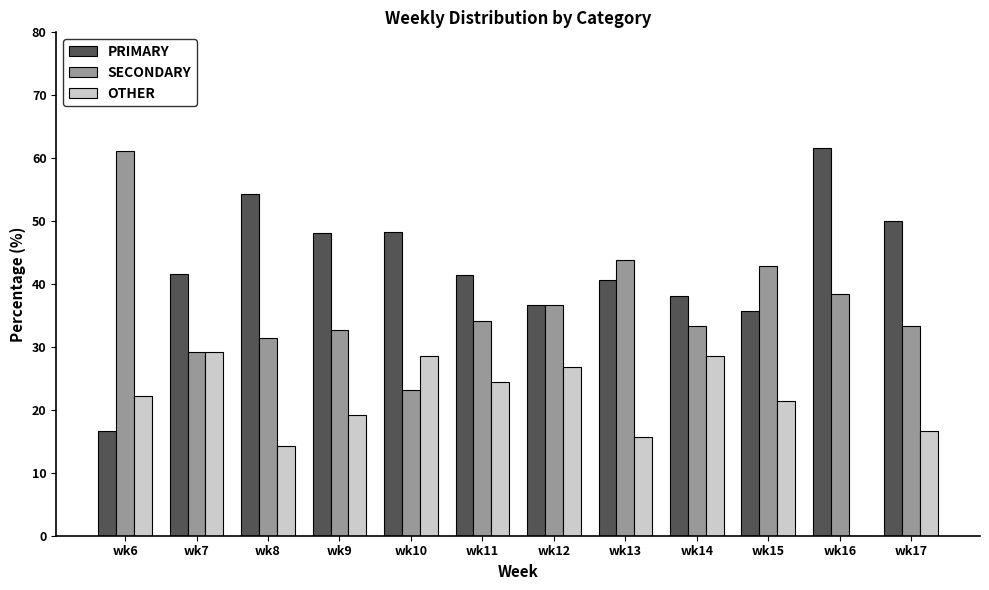

How many groups of bars are there?

12